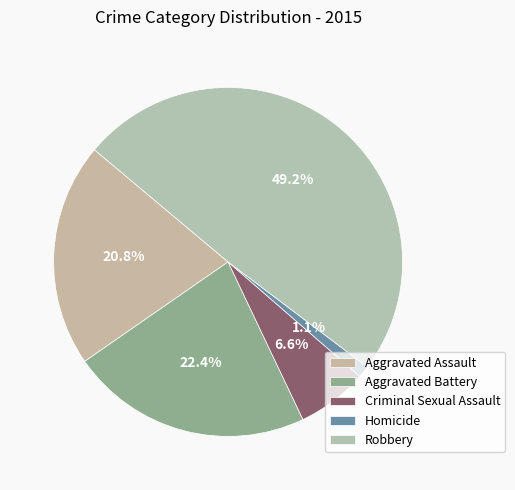

Do Aggravated Assault and Aggravated Battery together represent more than half of the pie?

No